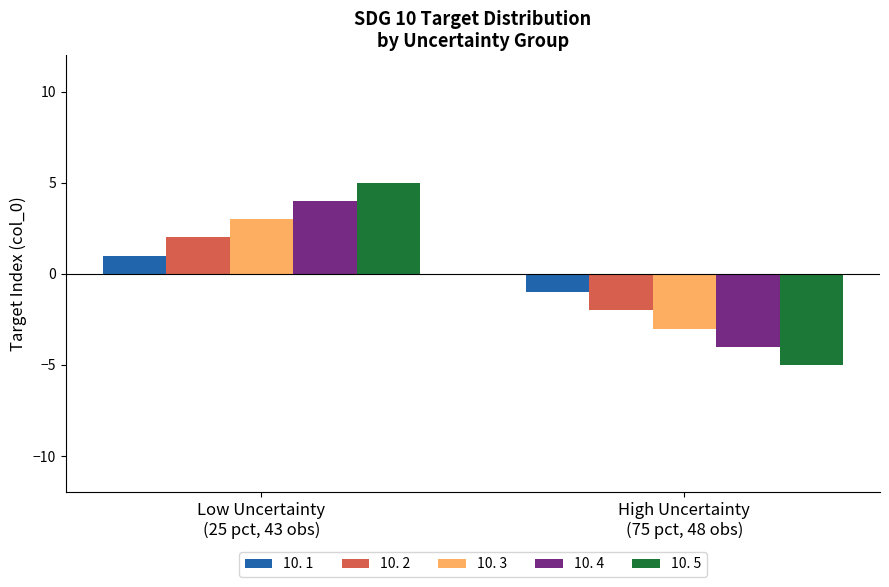

Which series has the largest range (max minus min)?

10. 5